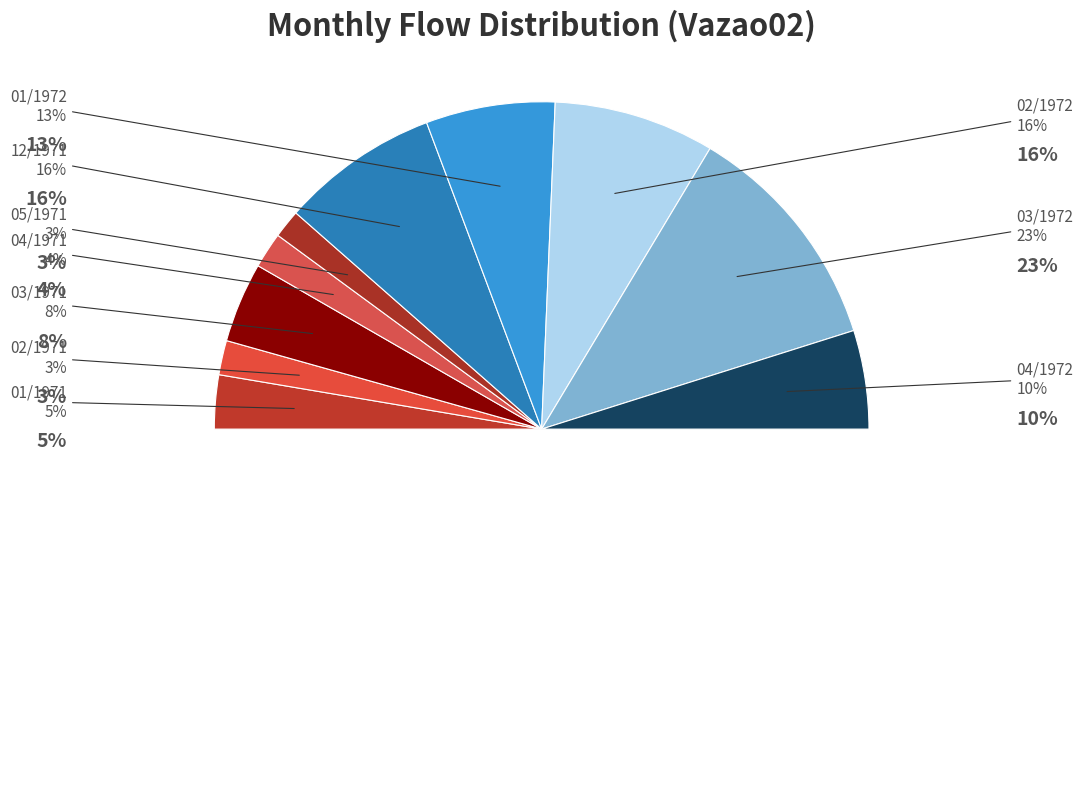

To the nearest percent, what is the difference between the largest and smallest slice percentages?

20%